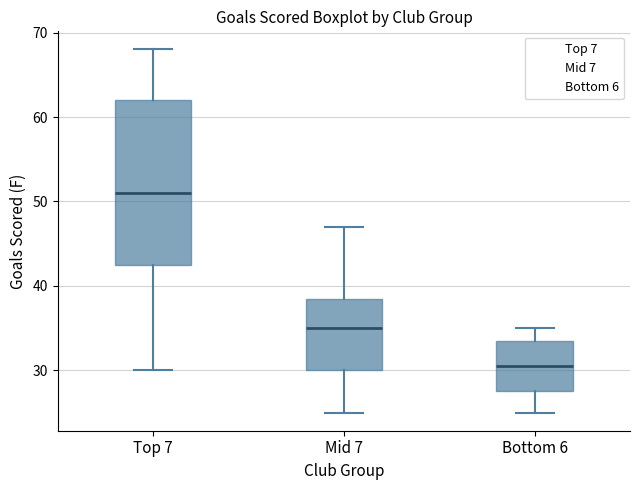

Reading left to right, read every box against the y-axis: the position of its median line, the range the box covers, and the ends of its whiskers. The values are not printed on the chart, so give them approximately, as read against the axis.

Top 7: median 51, box 43 to 62, whiskers 30 to 68
Mid 7: median 35, box 30 to 39, whiskers 25 to 47
Bottom 6: median 31, box 28 to 34, whiskers 25 to 35